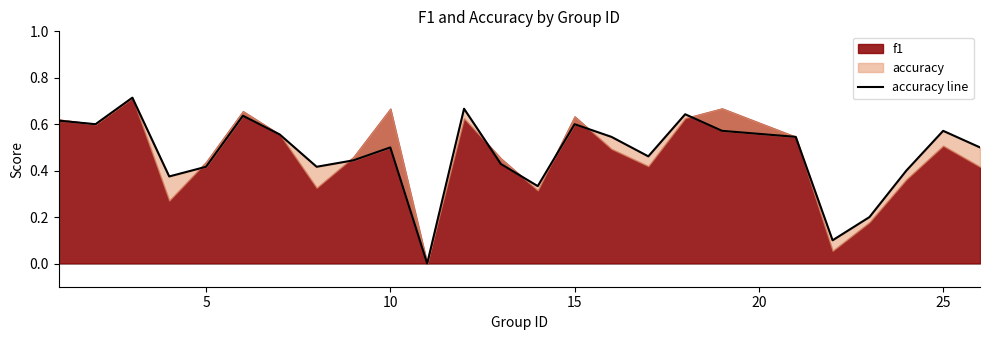

True or false: the data shows 1.0 at 0.

False